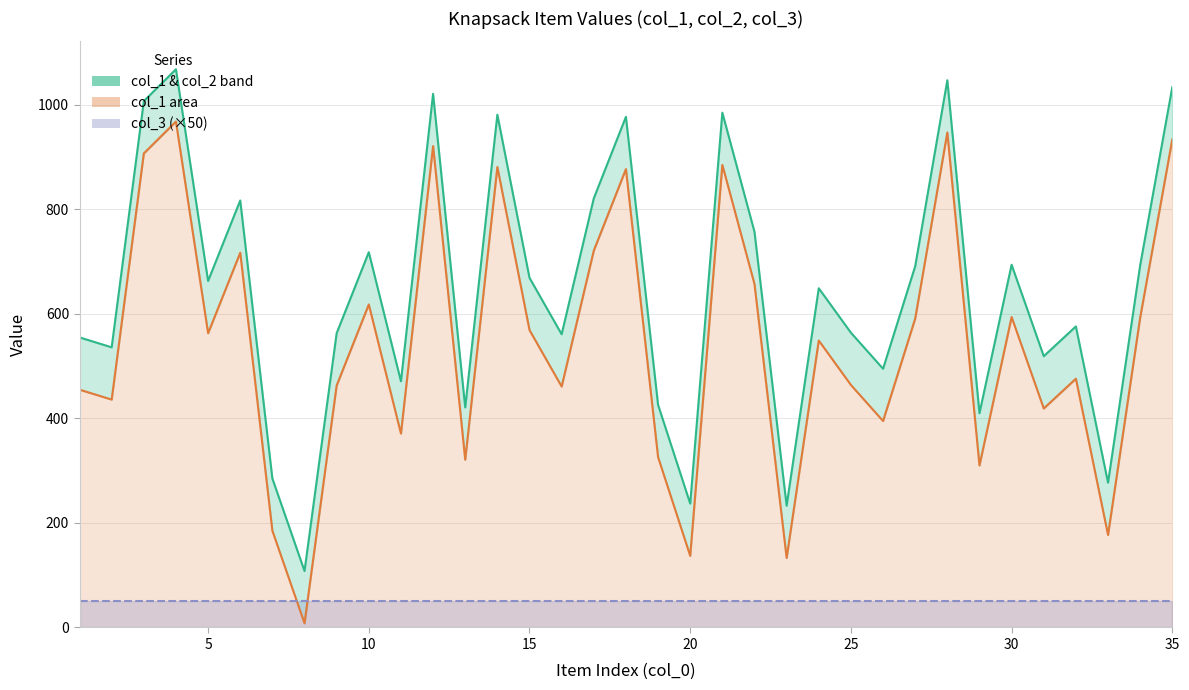

How many data points in col_2 line are above 649?

17